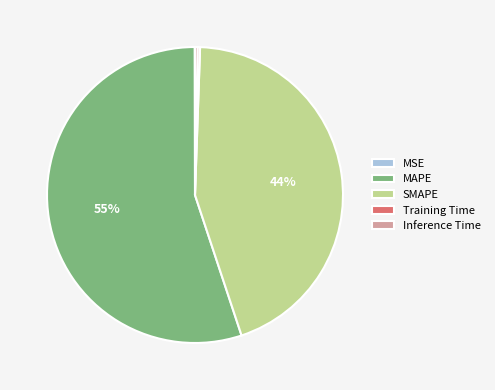

What is the largest slice in the pie chart?

MAPE